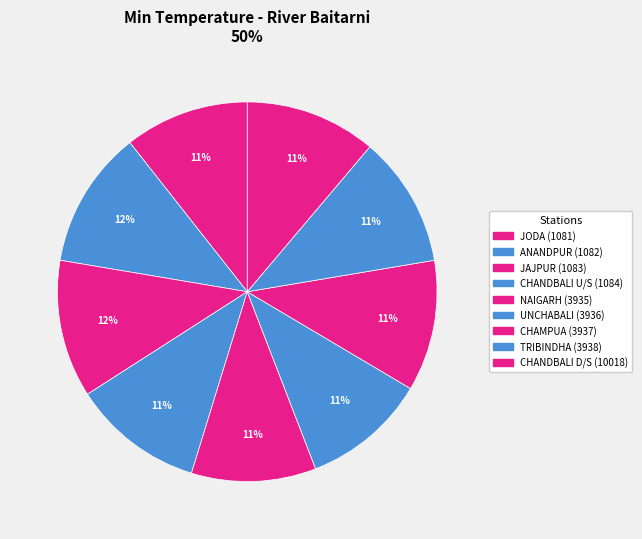

To the nearest percent, what is the combined percentage of UNCHABALI (3936) and TRIBINDHA (3938)?

22%